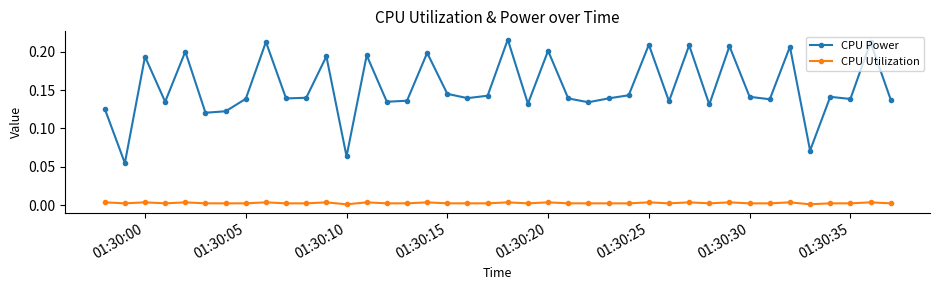

Rank the series by their average value, from lowest to highest.

CPU Utilization, CPU Power